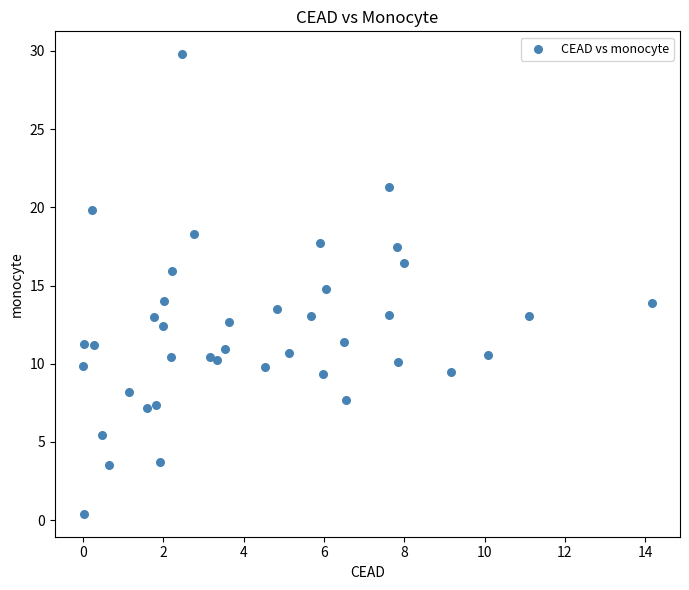

What is the range of Y values (max minus min)?

29.4